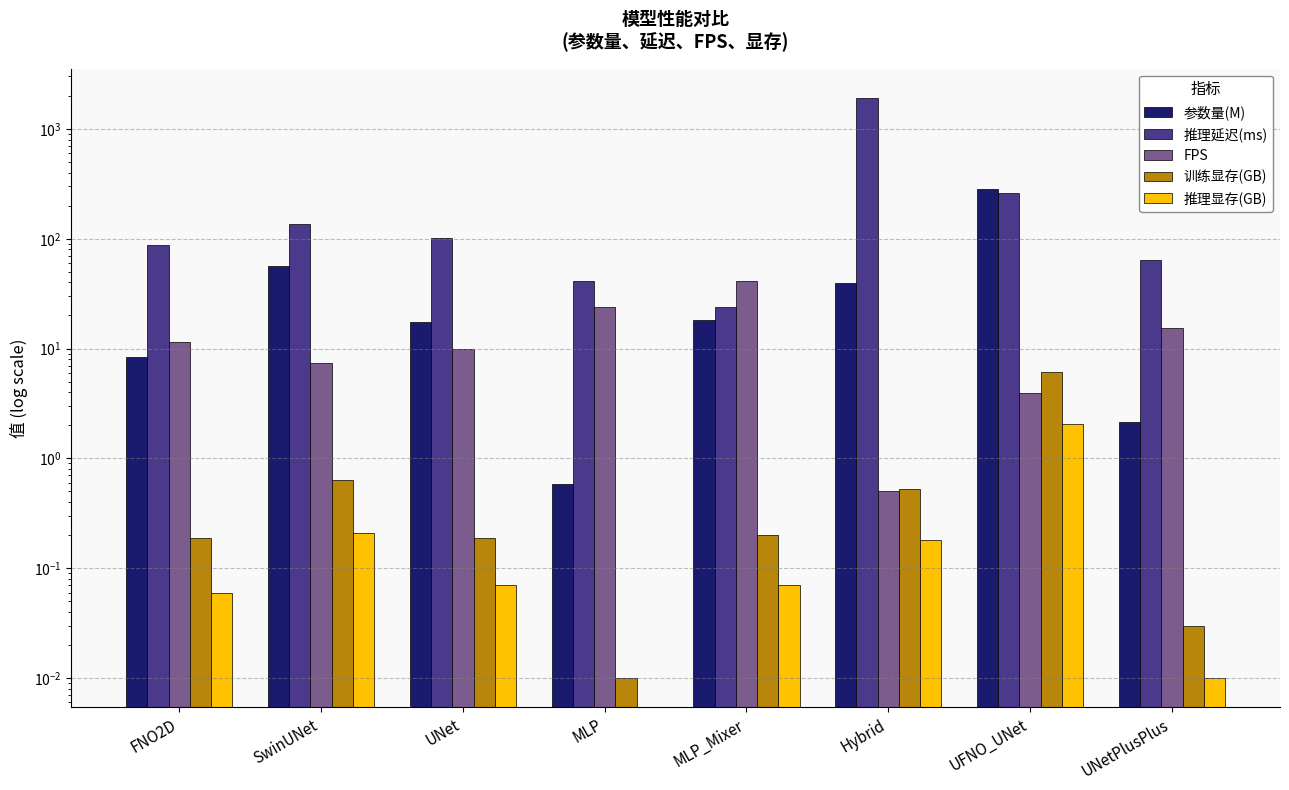

Are the bars grouped side by side (vs. stacked)?

Yes